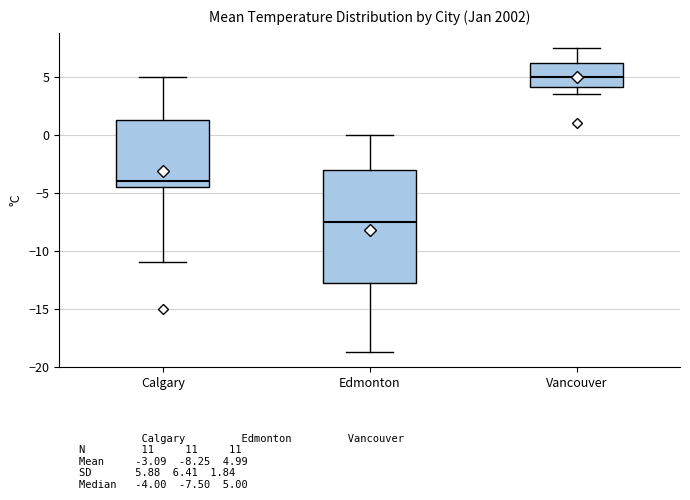

Which box's median line is the lowest?

Edmonton